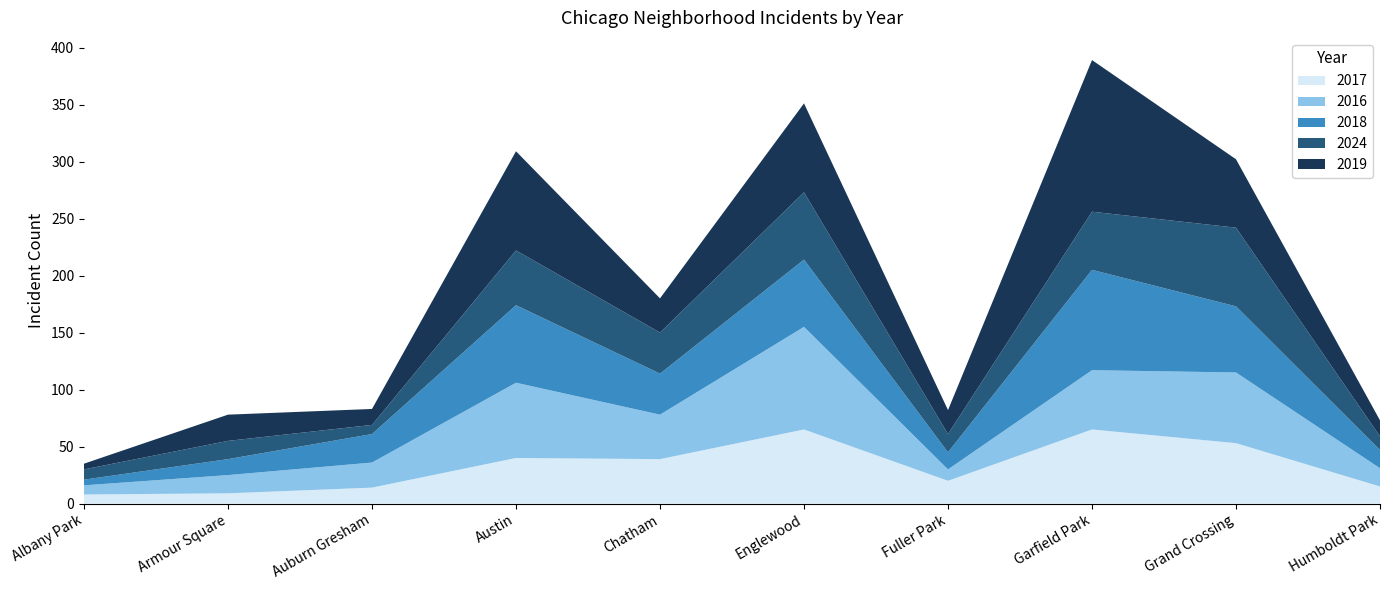

Reading right to left, extract all data points from this chart.

2017: 15	53	65	20	65	39	40	14	9	8
2016: 16	62	52	10	90	39	66	22	16	8
2018: 16	58	88	15	59	36	68	25	14	5
2024: 12	69	51	16	59	36	48	8	16	9
2019: 14	60	133	21	78	30	87	14	23	5